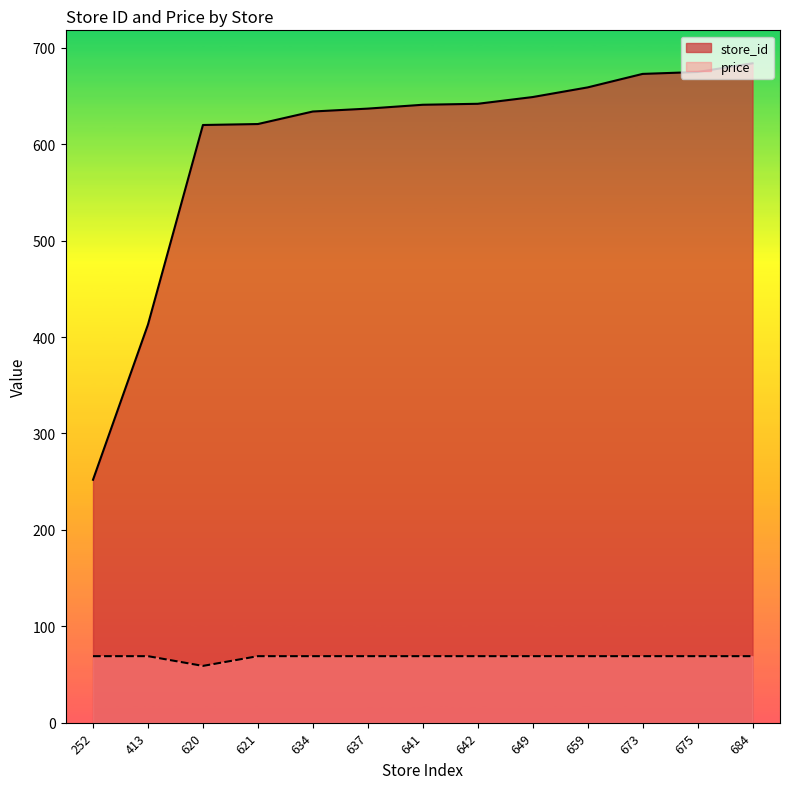

True or false: price and store_id intersect in this chart.

False